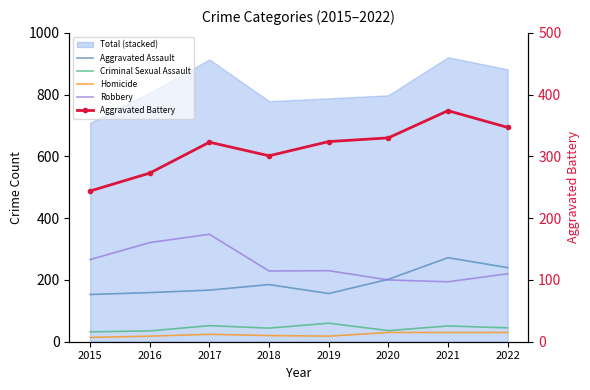

What is the difference between the Robbery values at 2021 and 2017?

154